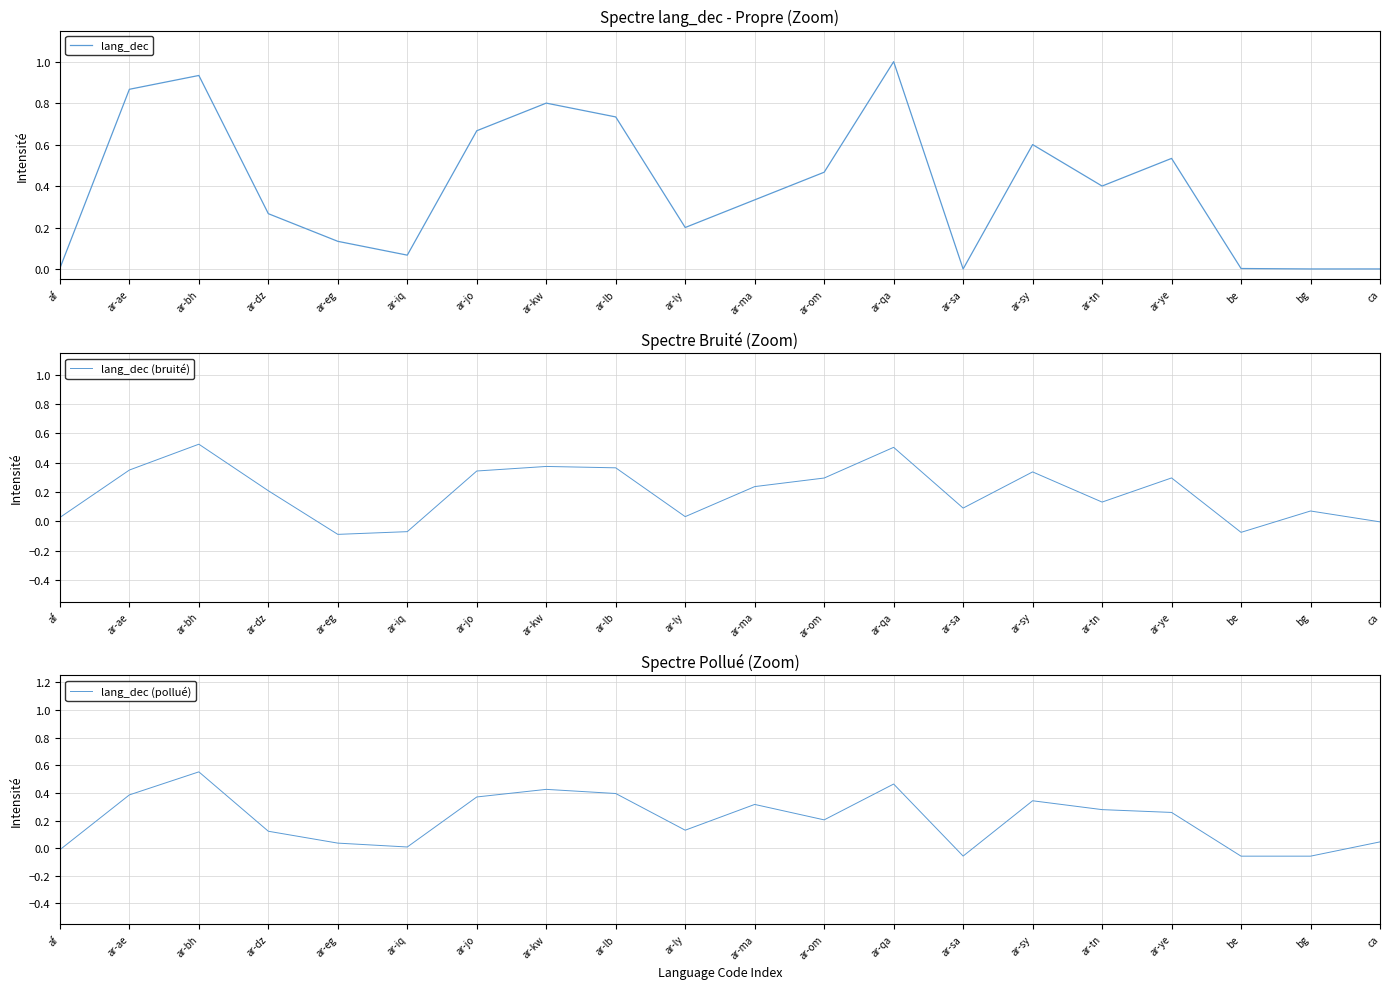

Reading left to right, extract all data points from this chart.

lang_dec: 0.0	0.9	0.9	0.3	0.1	0.1	0.7	0.8	0.7	0.2	0.3	0.5	1.0	0.0	0.6	0.4	0.5	0.0	0.0	0.0
lang_dec (bruité): 0.0	0.4	0.5	0.2	-0.1	-0.1	0.3	0.4	0.4	0.0	0.2	0.3	0.5	0.1	0.3	0.1	0.3	-0.1	0.1	-0.0
lang_dec (pollué): -0.0	0.4	0.6	0.1	0.0	0.0	0.4	0.4	0.4	0.1	0.3	0.2	0.5	-0.1	0.3	0.3	0.3	-0.1	-0.1	0.0